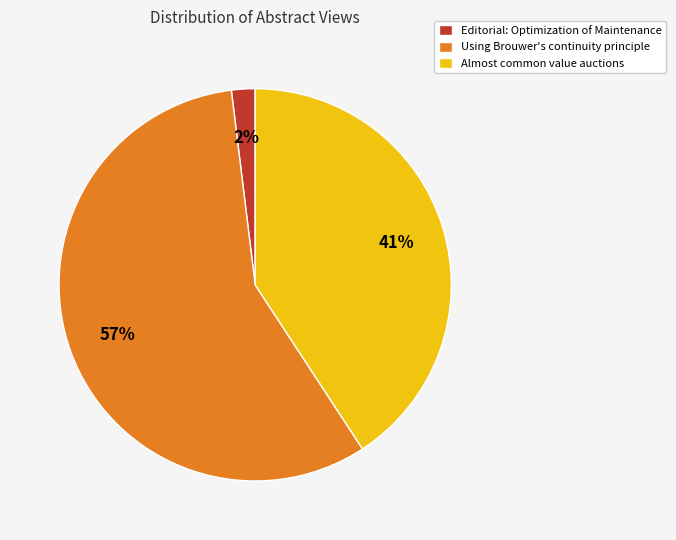

To the nearest percent, what is the average slice percentage?

33%